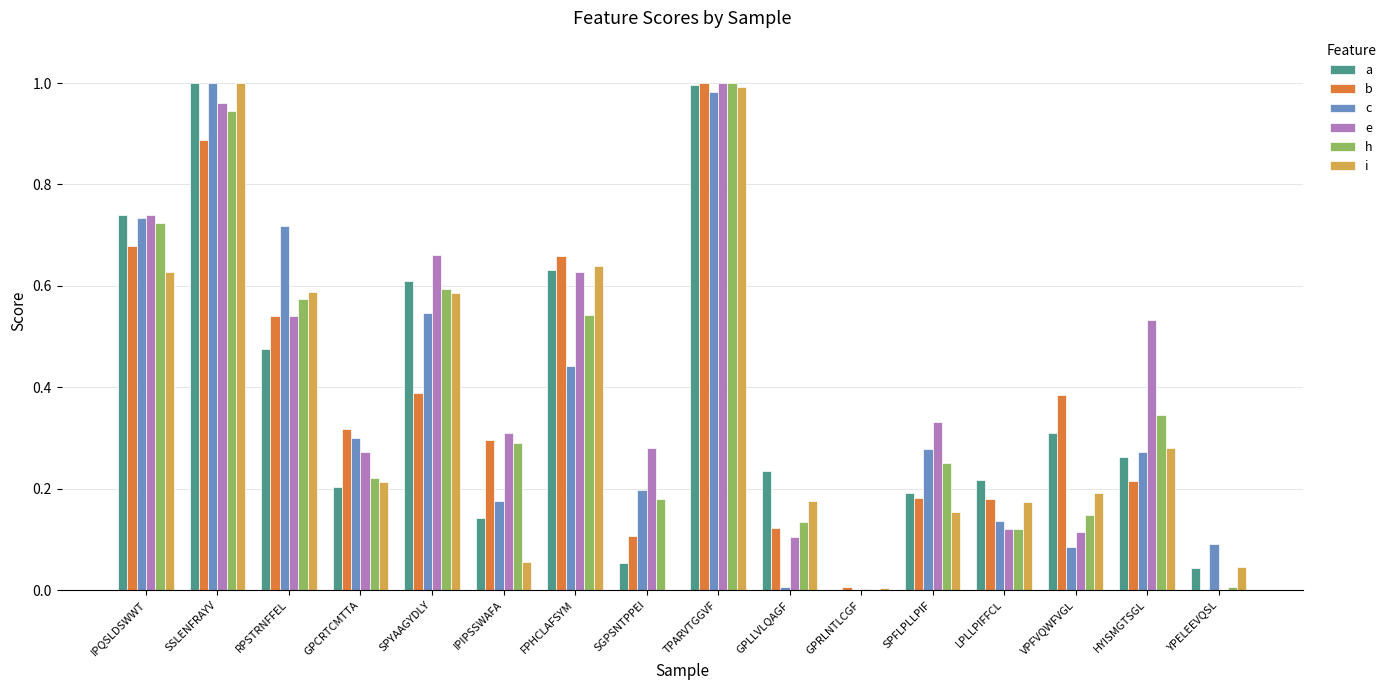

What are all the series names shown in the legend?

a, b, c, e, h, i